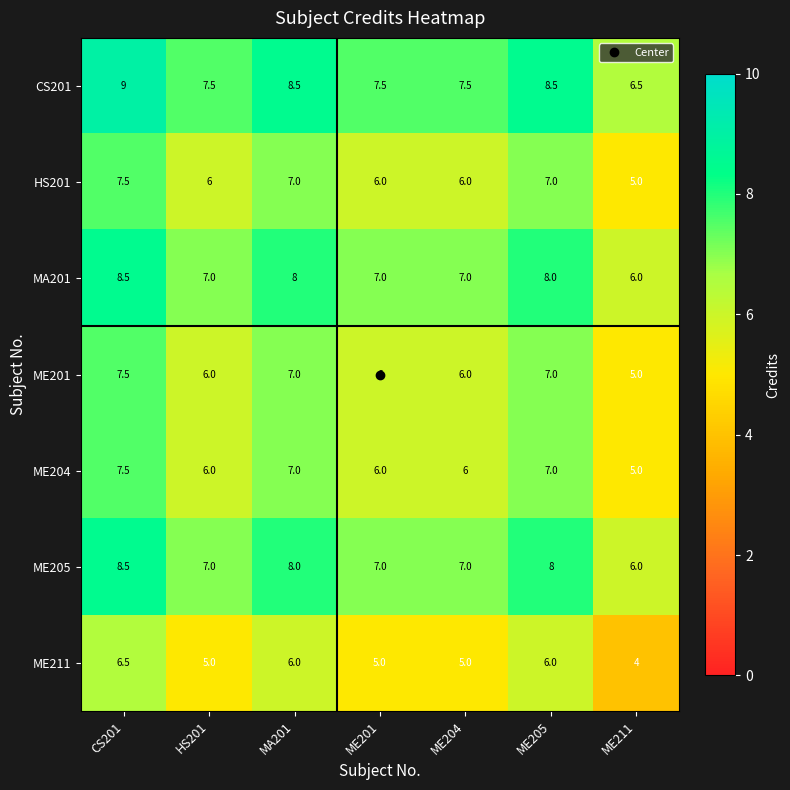

Count the ME205 values in the range 7 to 8.

5